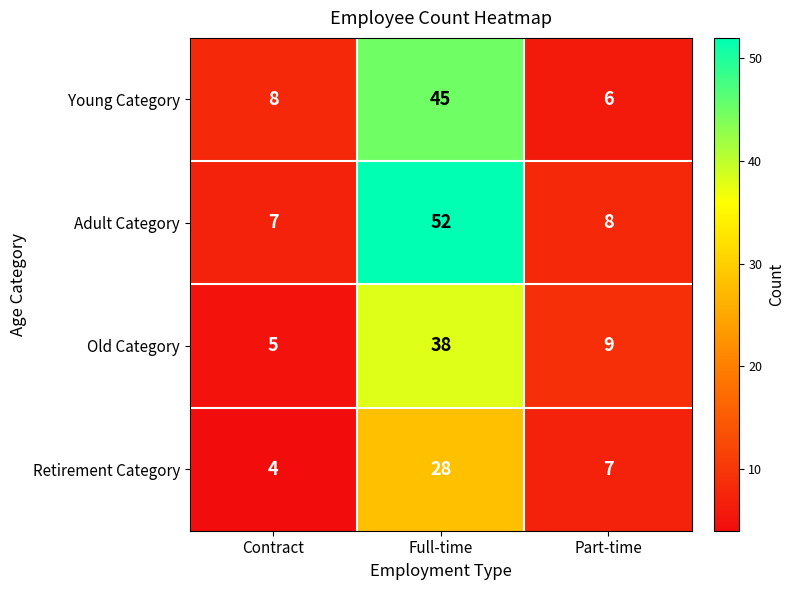

The value of Adult Category at Contract is 7. True or false?

True